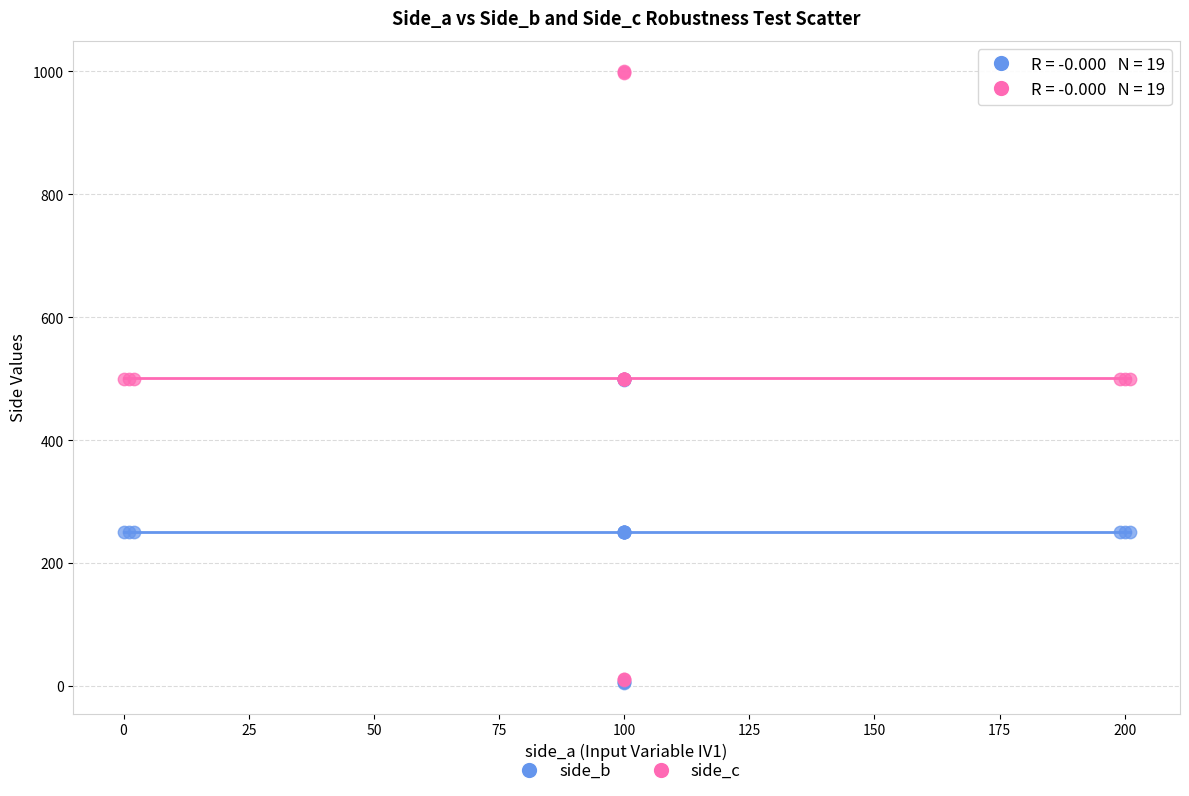

What are all the series names shown in the legend?

side_b, side_c